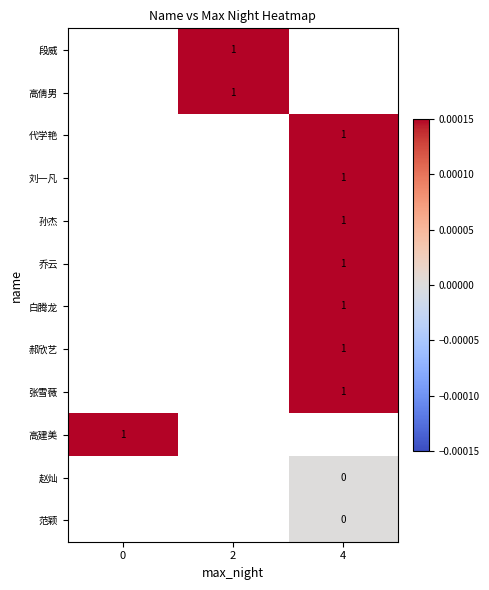

How many distinct data groups are displayed?

12